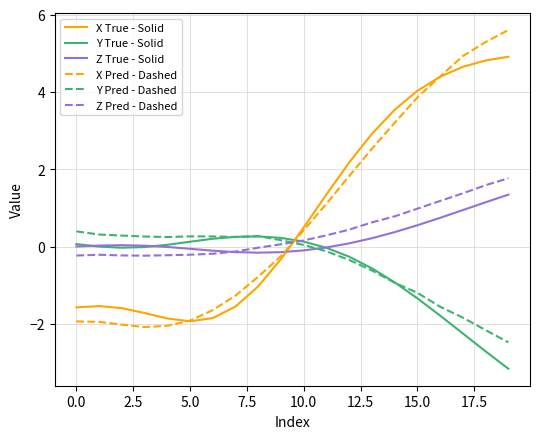

True or false: X True - Solid and X Pred - Dashed intersect in this chart.

True